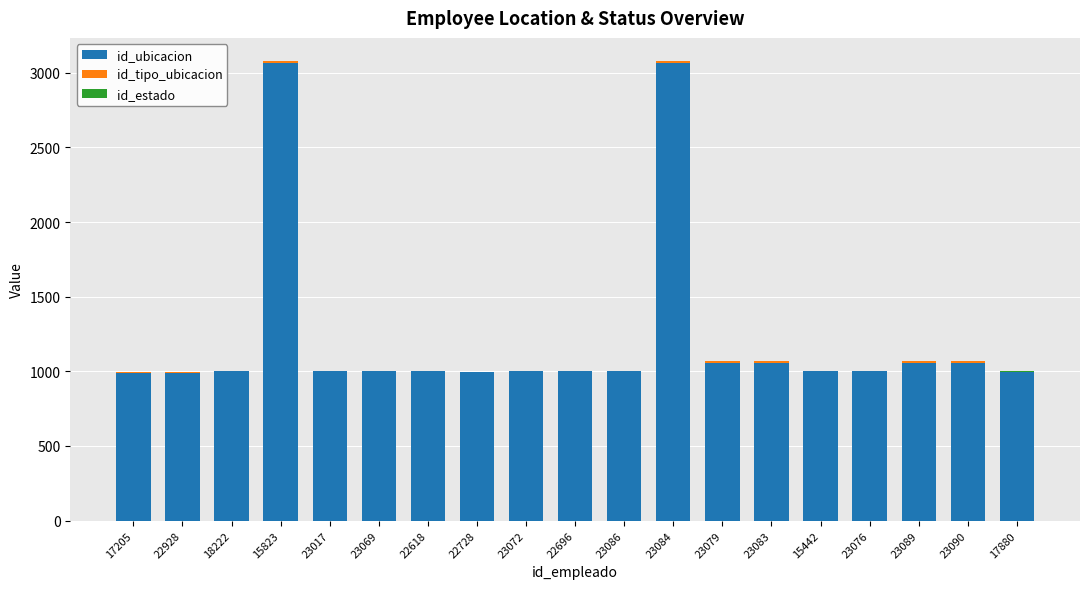

What is the maximum value for id_ubicacion?

3066